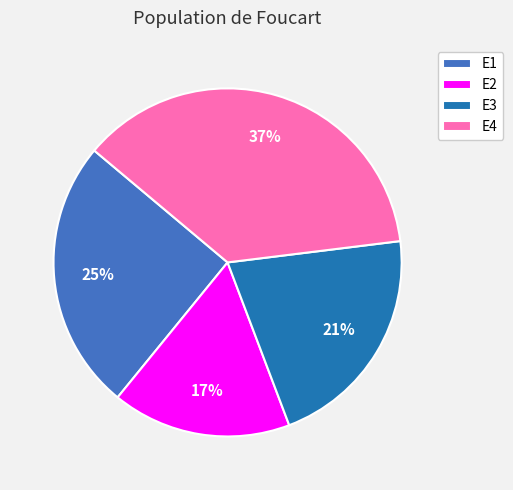

To the nearest percent, what is the difference between the largest and smallest slice percentages?

20%